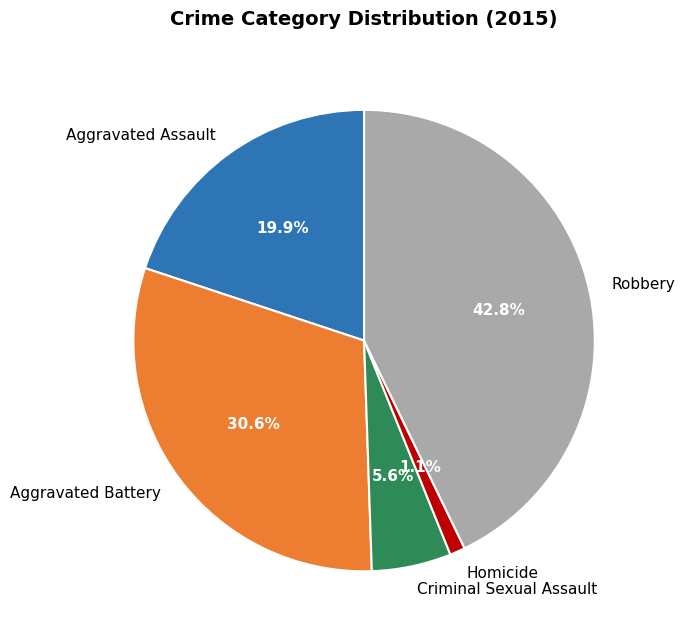

What is the ratio of the value at Criminal Sexual Assault to the value at Robbery?

0.1